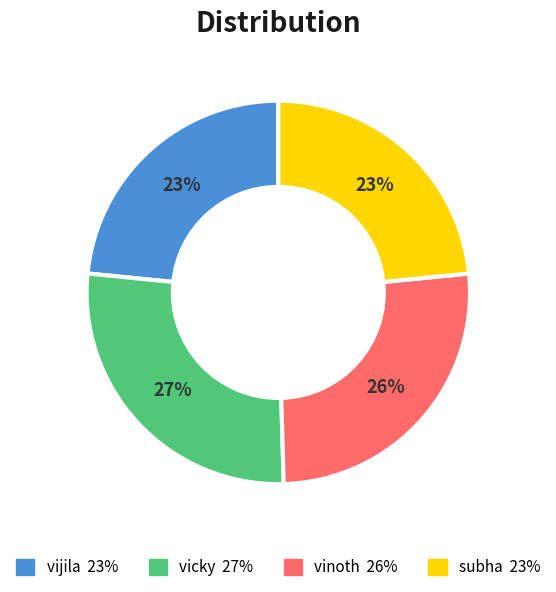

To the nearest percent, what is the difference between the largest and smallest slice percentages?

4%